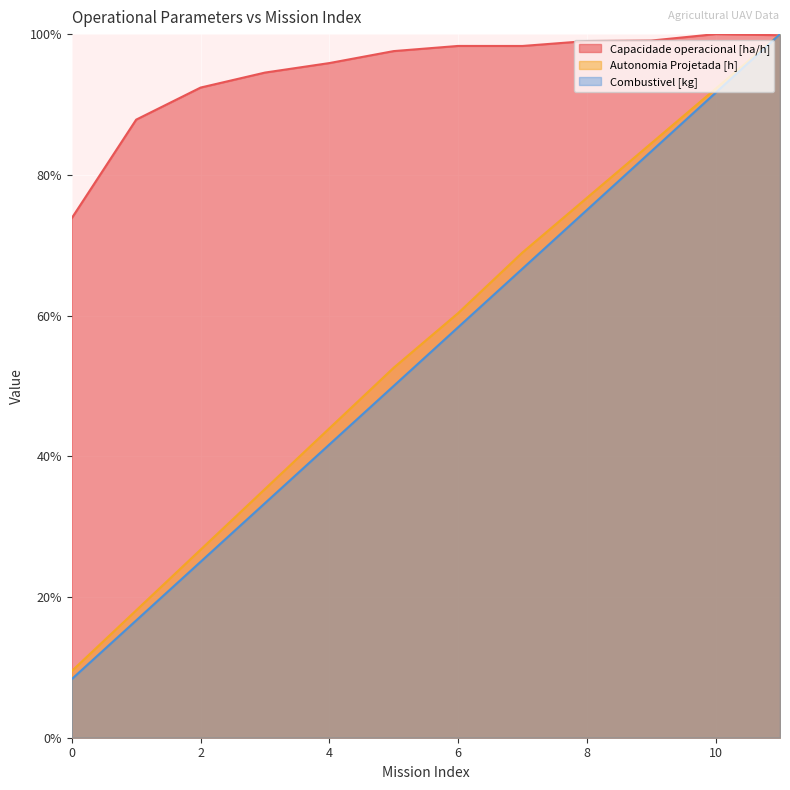

What is the difference between the maximum and second lowest values in the Capacidade operacional [ha/h] series?

12.2